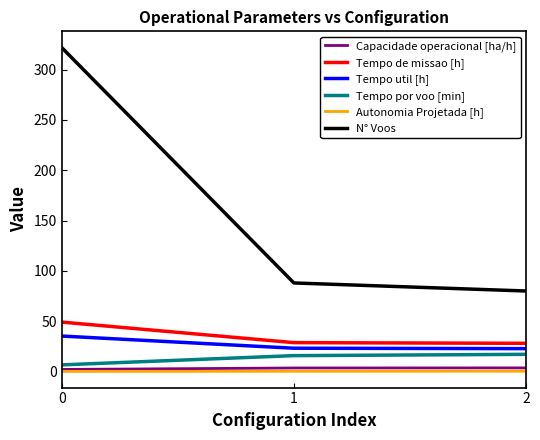

Where does the Tempo por voo [min] series first go above 15?

1